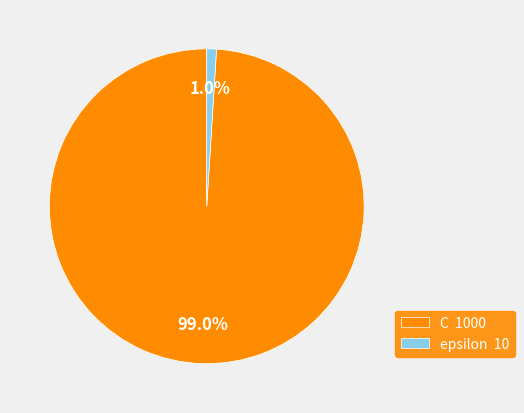

To the nearest percent, what is the combined percentage of C and epsilon?

100%